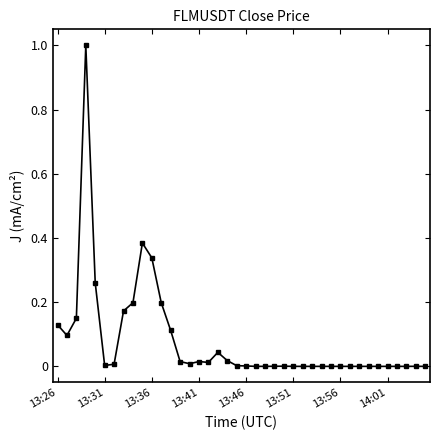

What is the difference between the maximum and minimum values?

1.0